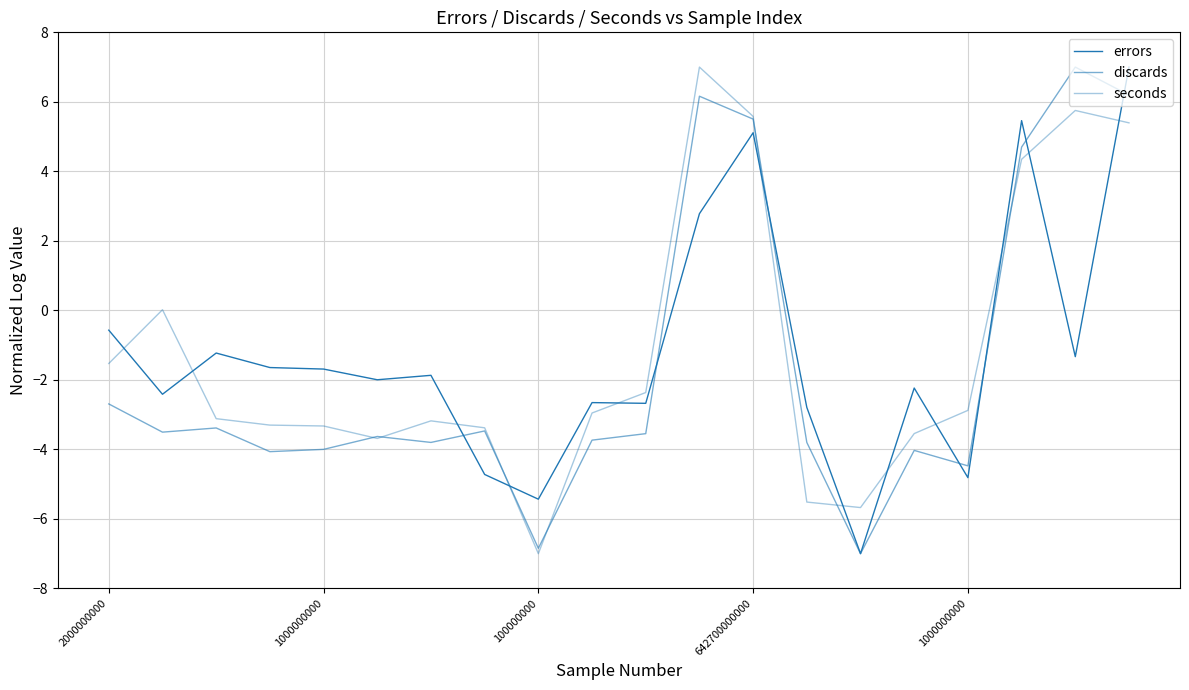

Reading right to left, transcribe all the data shown in this chart.

errors: 7.0	-1.3	5.5	-4.8	-2.2	-7.0	-2.8	5.1	2.8	-2.7	-2.7	-5.4	-4.7	-1.9	-2.0	-1.7	-1.6	-1.2	-2.4	-0.6
discards: 6.2	7.0	4.7	-4.5	-4.0	-7.0	-3.8	5.5	6.2	-3.5	-3.7	-6.8	-3.5	-3.8	-3.6	-4.0	-4.1	-3.4	-3.5	-2.7
seconds: 5.4	5.8	4.3	-2.9	-3.5	-5.7	-5.5	5.6	7.0	-2.4	-3.0	-7.0	-3.4	-3.2	-3.7	-3.3	-3.3	-3.1	0.0	-1.5